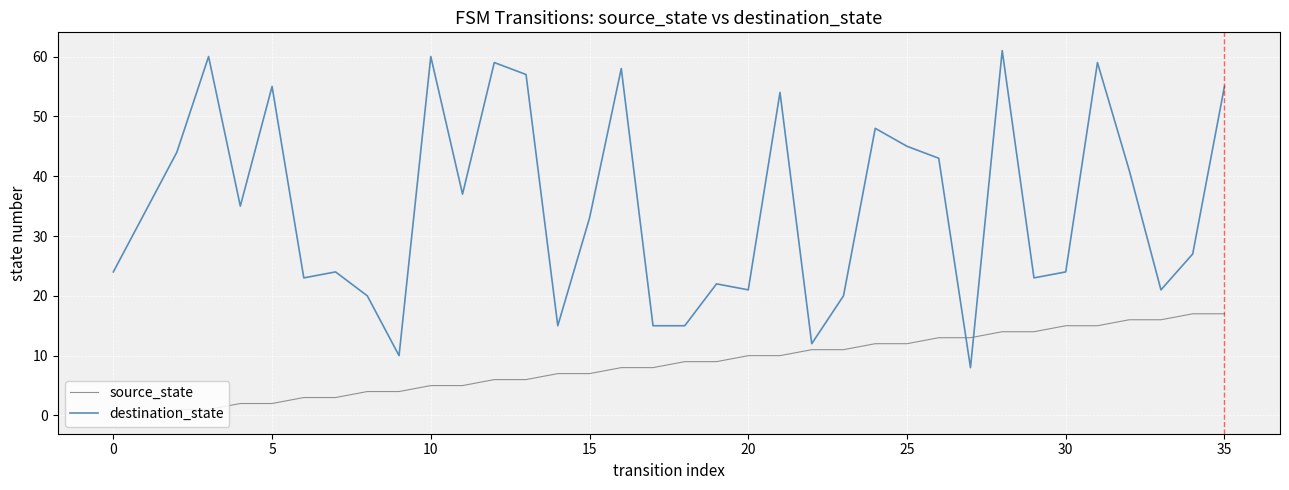

Which series has the widest spread of values?

destination_state